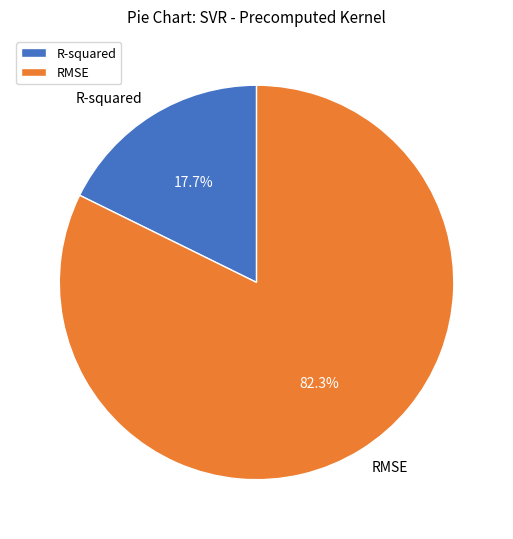

To the nearest percent, what is the combined percentage of R-squared and RMSE?

100%